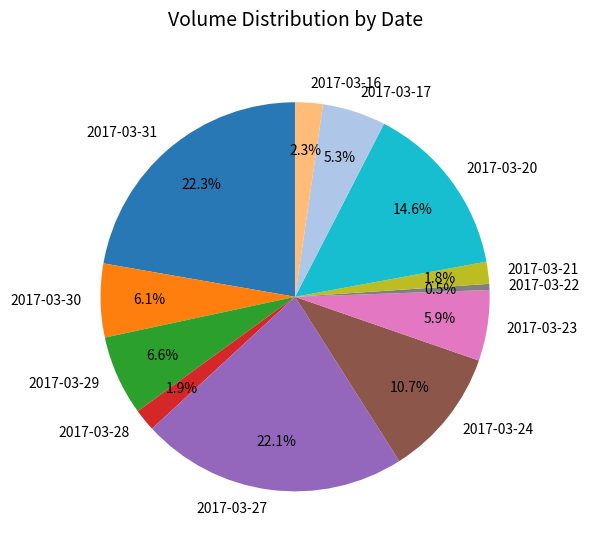

Which slice is the smallest?

2017-03-22